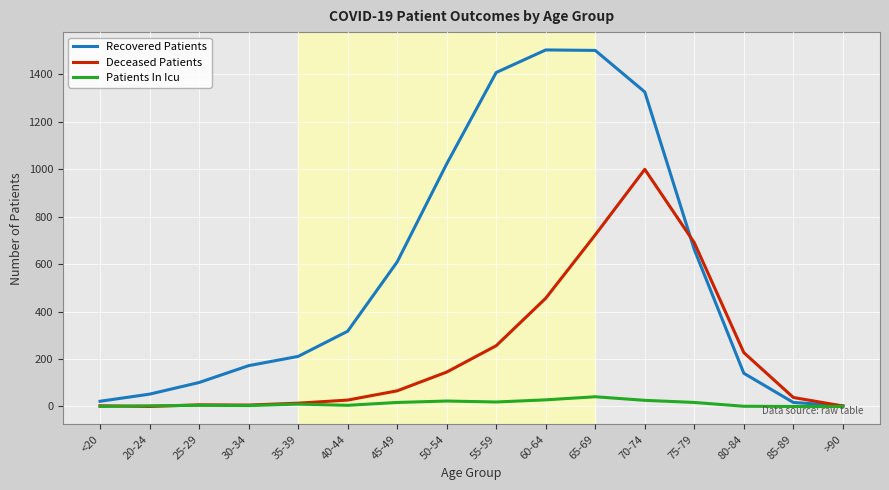

What is the maximum value for Deceased Patients?

999